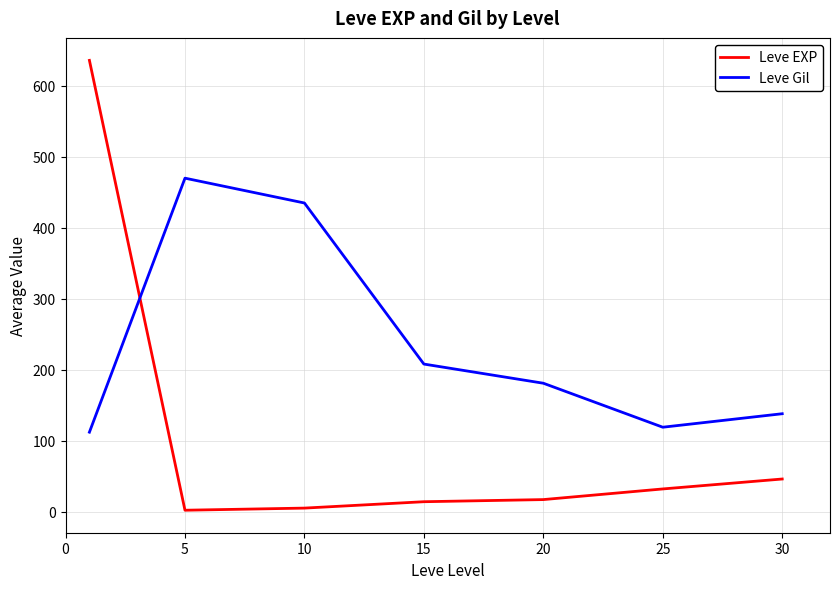

In Leve Gil, how many points are lower than both neighbors (excluding endpoints)?

1